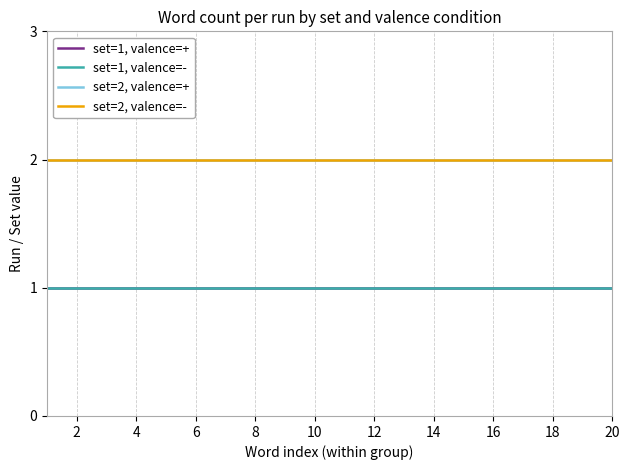

Does the chart display data point markers on the line(s)?

No